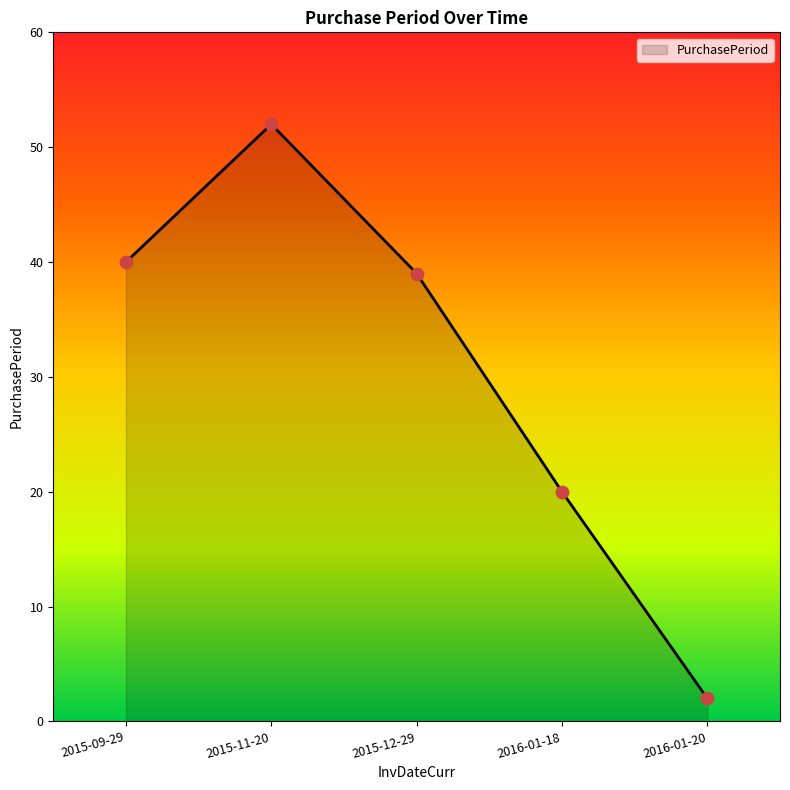

Approximately how many times larger is the value at 2015-09-29 compared to 2015-11-20?

0.8